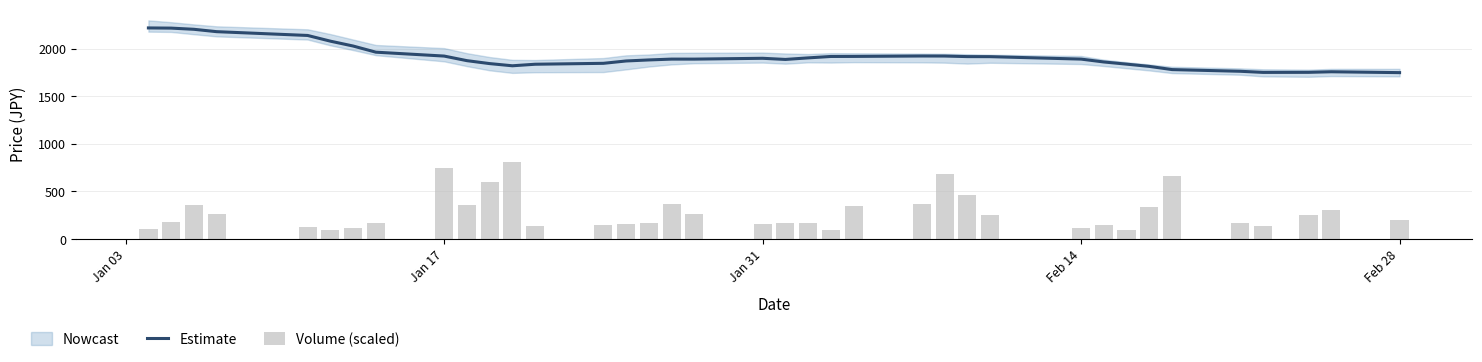

Reading right to left, extract all data points from this chart.

Estimate: 1746.7	1755.8	1749.8	1749.2	1760.9	1778.6	1812.2	1835.8	1858.6	1888.7	1914.4	1914.9	1920.9	1921.3	1916.9	1916.4	1901.5	1885.2	1897.2	1888.6	1888.7	1879.9	1869.1	1844.4	1834.8	1818.6	1841.6	1872.5	1920.6	1961.4	2026.0	2077.0	2136.9	2176.7	2201.6	2214.0	2215.9
Volume (scaled): 197.9	300.6	251.2	137.0	163.6	662.1	334.9	98.9	144.6	114.2	255.0	464.3	677.4	365.3	350.1	95.1	167.4	171.2	159.8	258.8	369.1	163.6	159.8	148.4	140.8	810.6	593.6	357.7	749.7	171.2	114.2	95.1	129.4	262.6	361.5	182.7	110.4